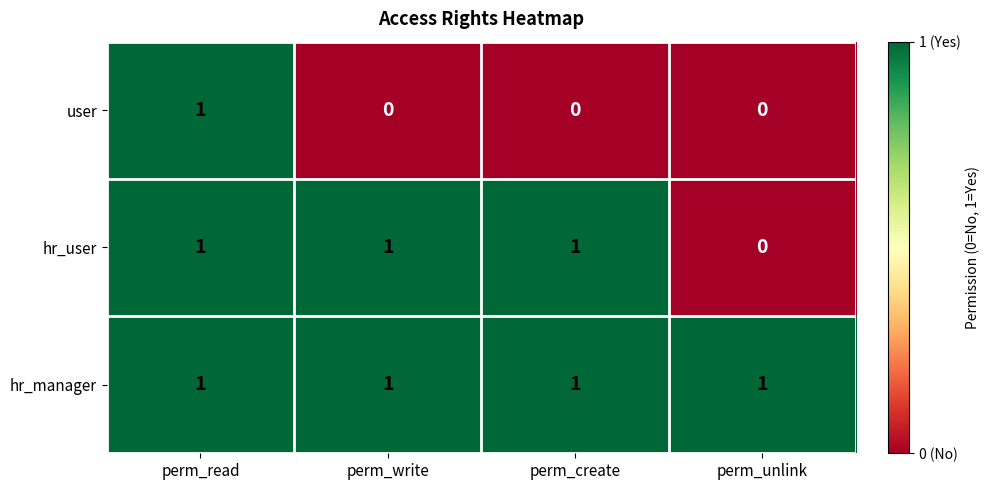

At how many categories does at least one series exceed 0?

4